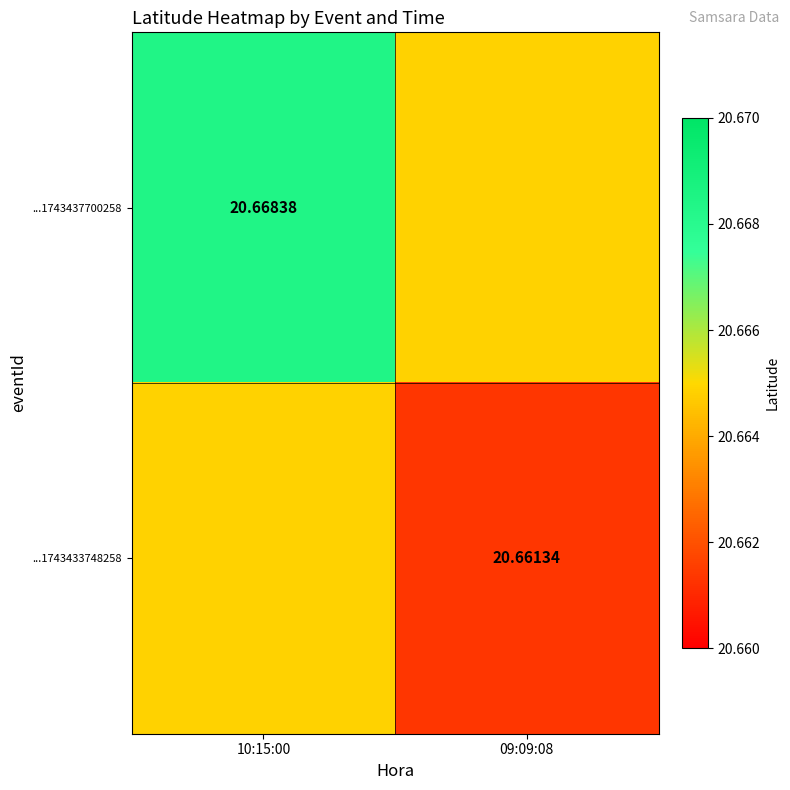

Is the value of ...1743433748258 at 09:09:08 greater than the value of ...1743437700258 at 10:15:00?

No